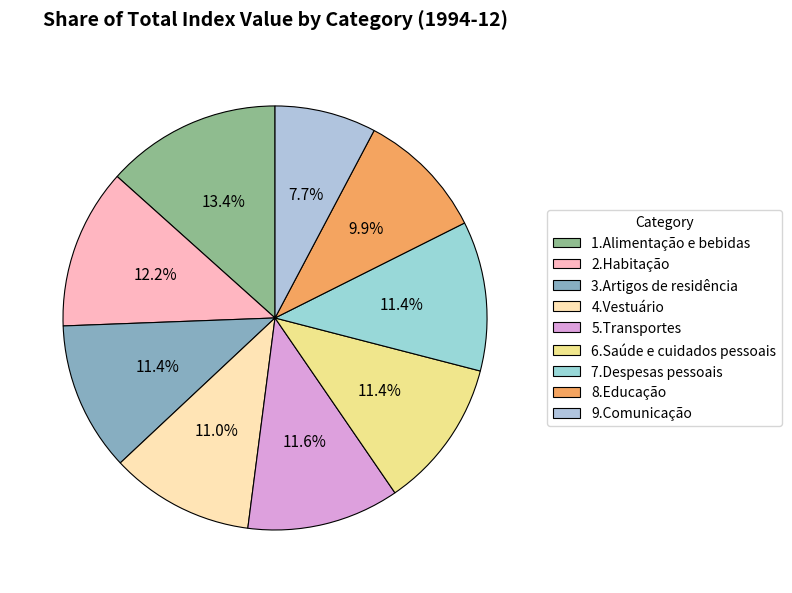

What is the ratio of the value at 1.Alimentação e bebidas to the value at 7.Despesas pessoais?

1.2